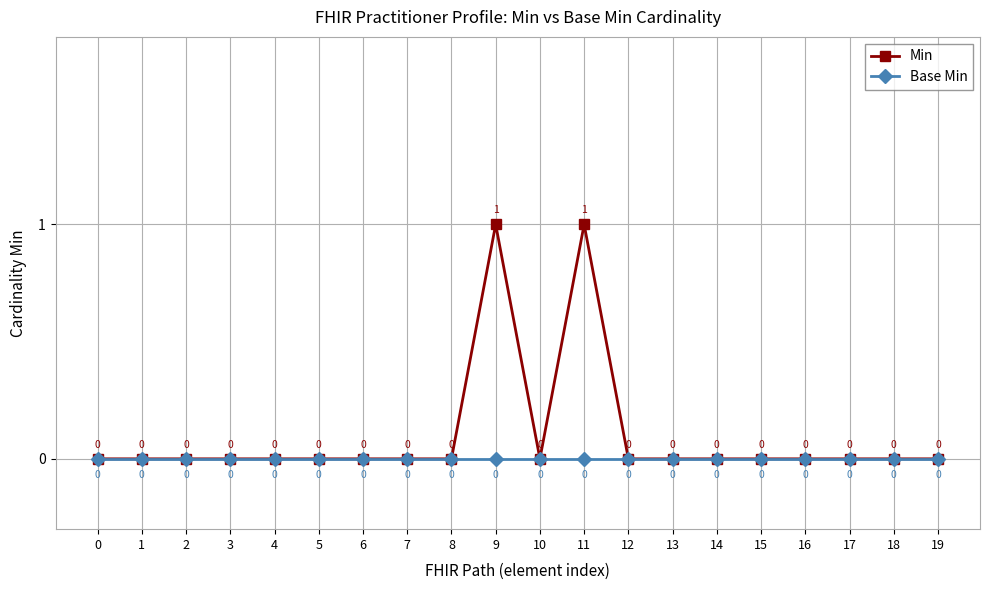

Which series has the largest total across all categories?

Min